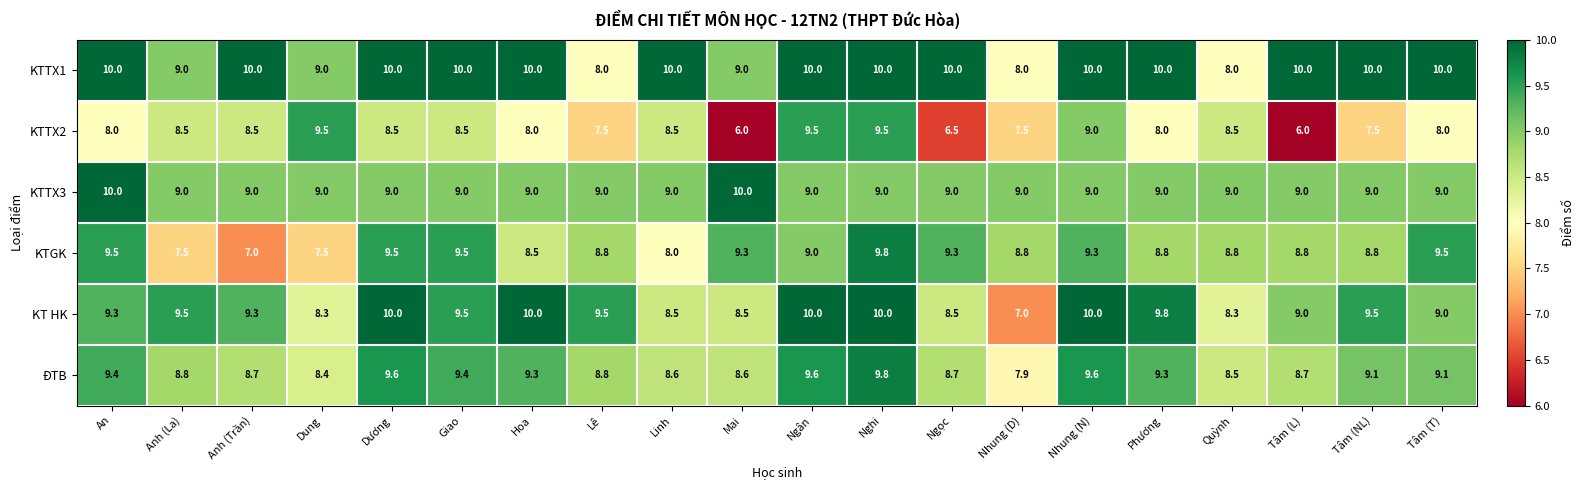

The value of KTTX1 at Mai is 12.3. True or false?

False